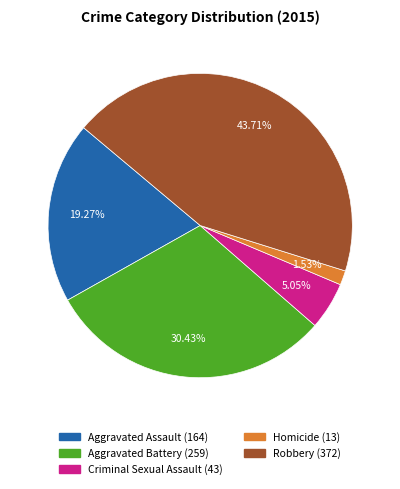

Approximately how many times larger is the value at Criminal Sexual Assault compared to Aggravated Assault?

0.3